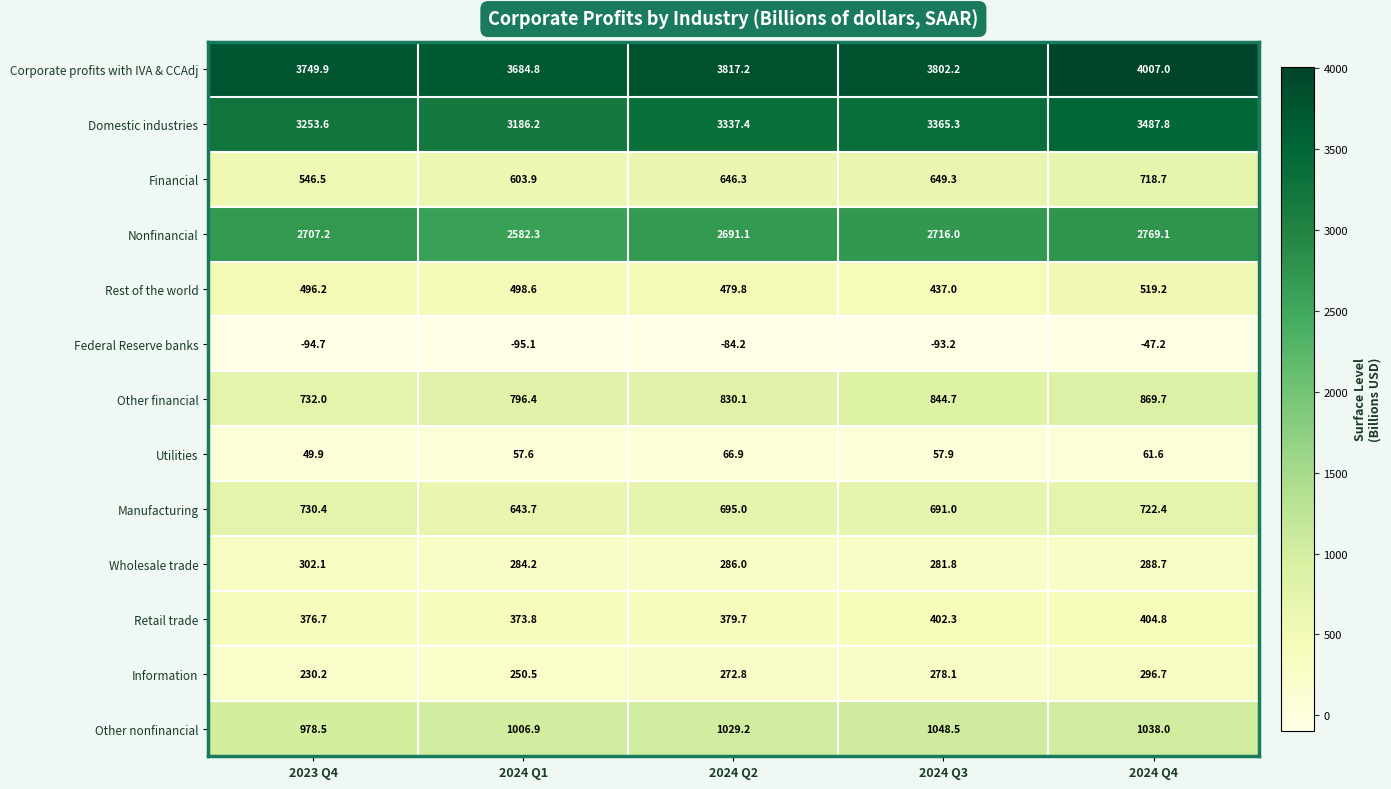

At which category is the sum across all series the highest?

2024 Q4